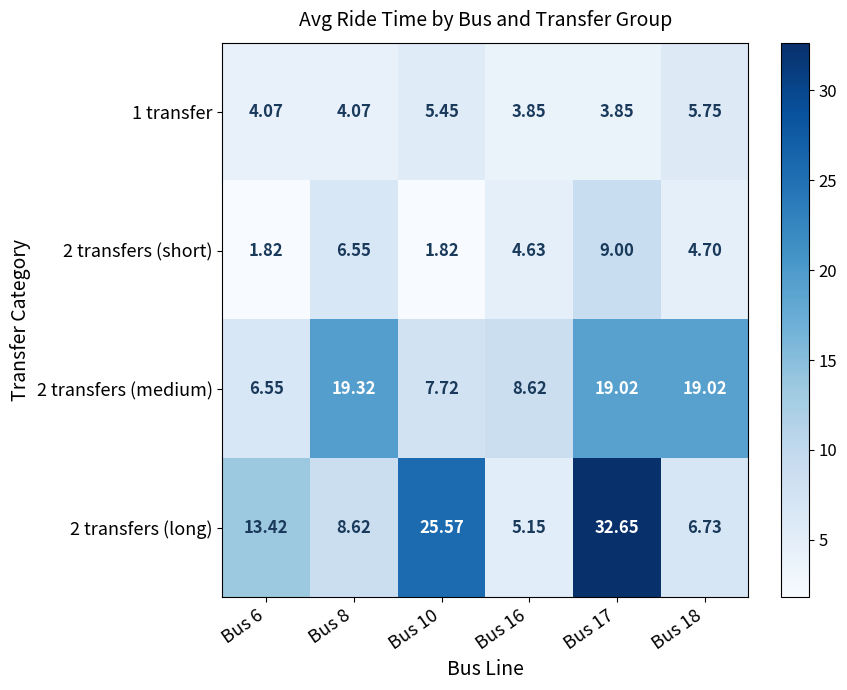

Count the number of data series in this chart.

4